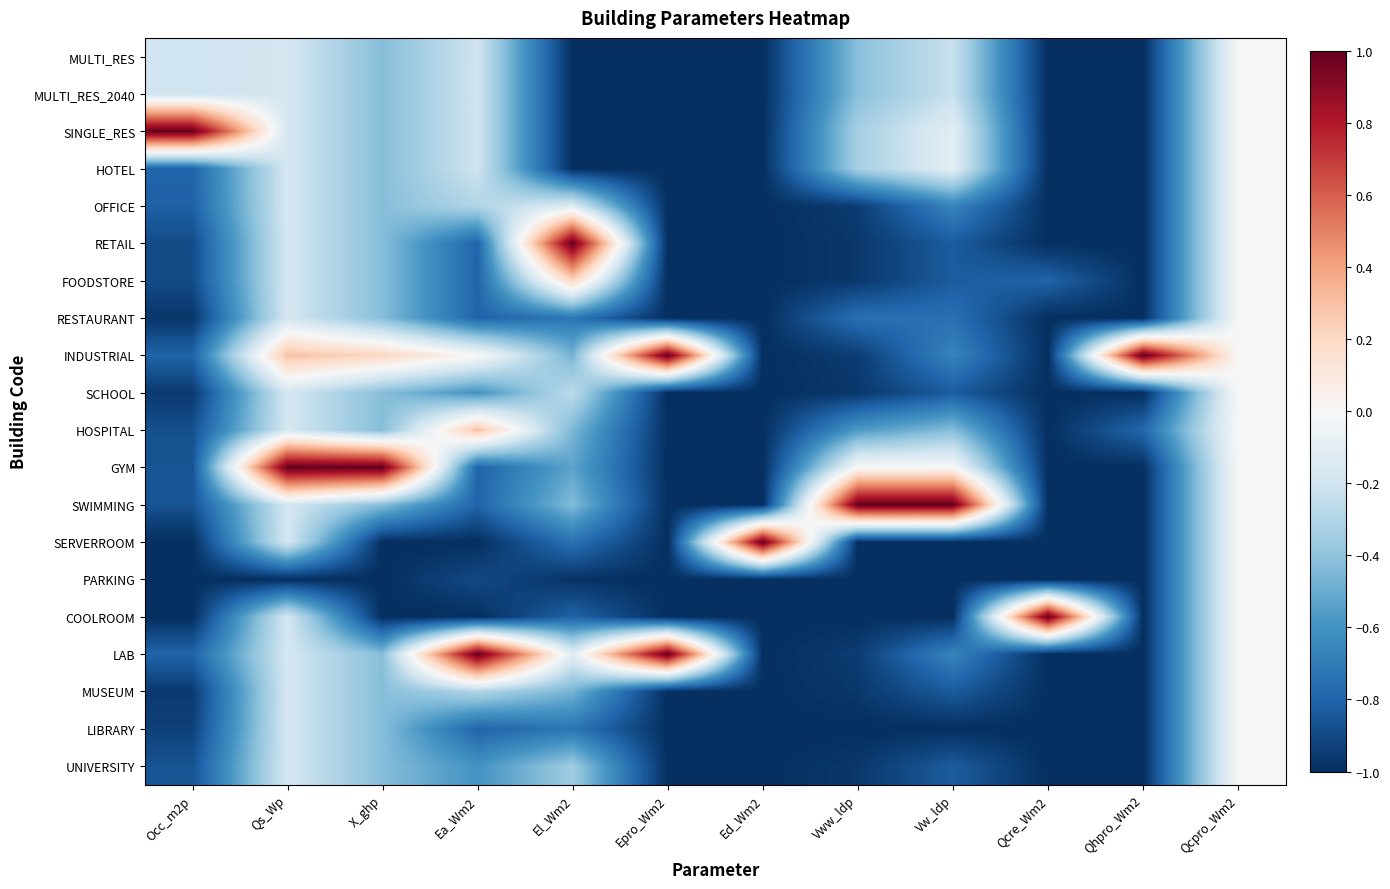

What is the total value across all series at X_ghp?

-8.2